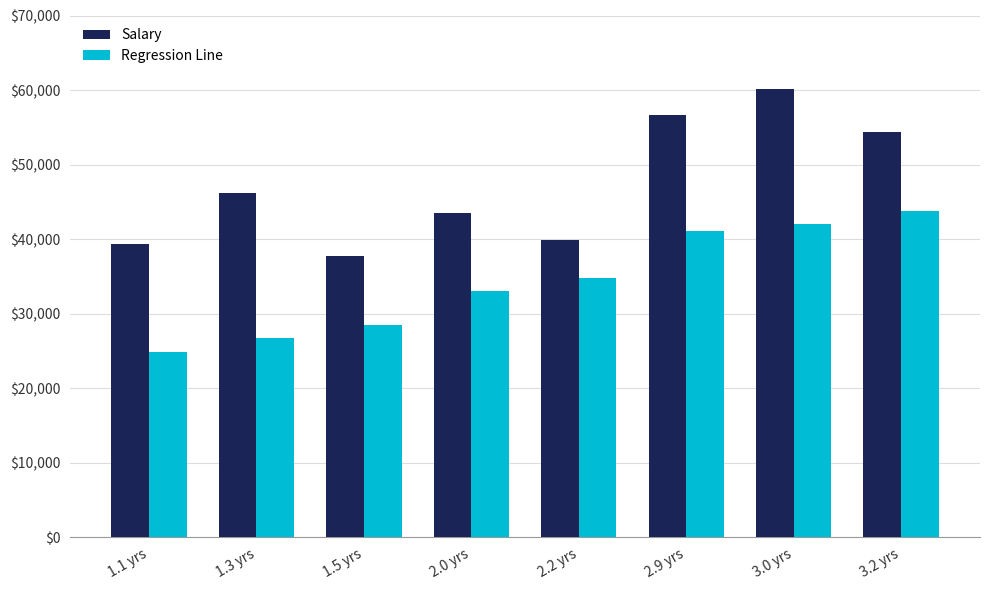

What is the greatest value displayed?

60150